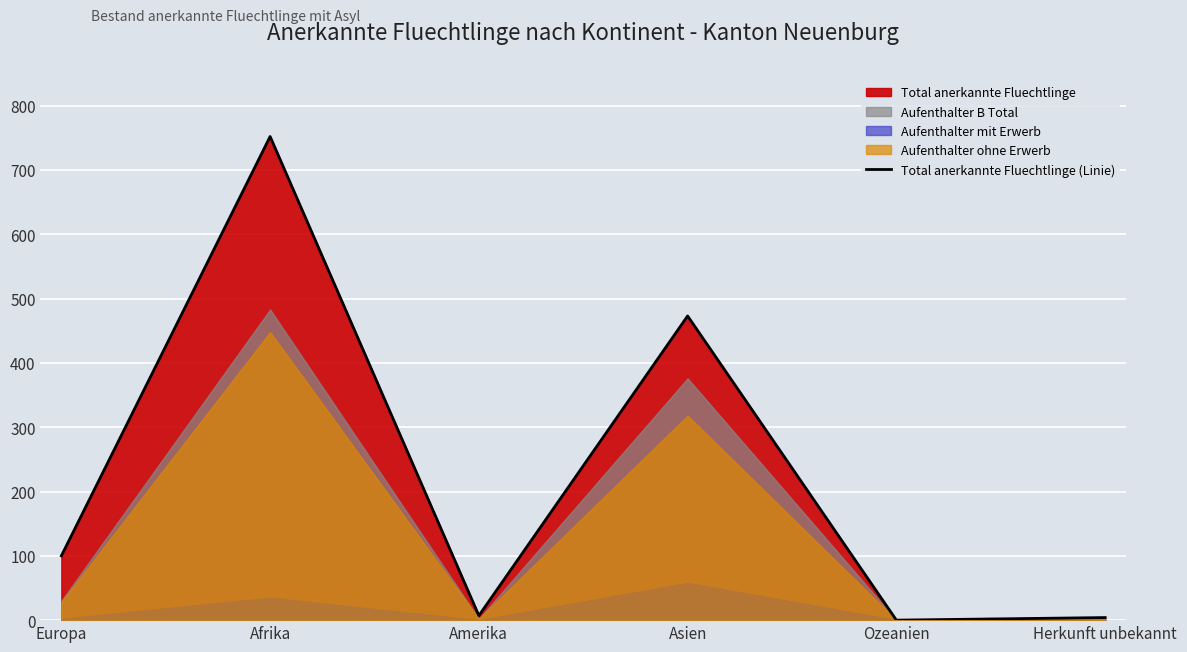

What is the difference between the maximum and minimum values?

752